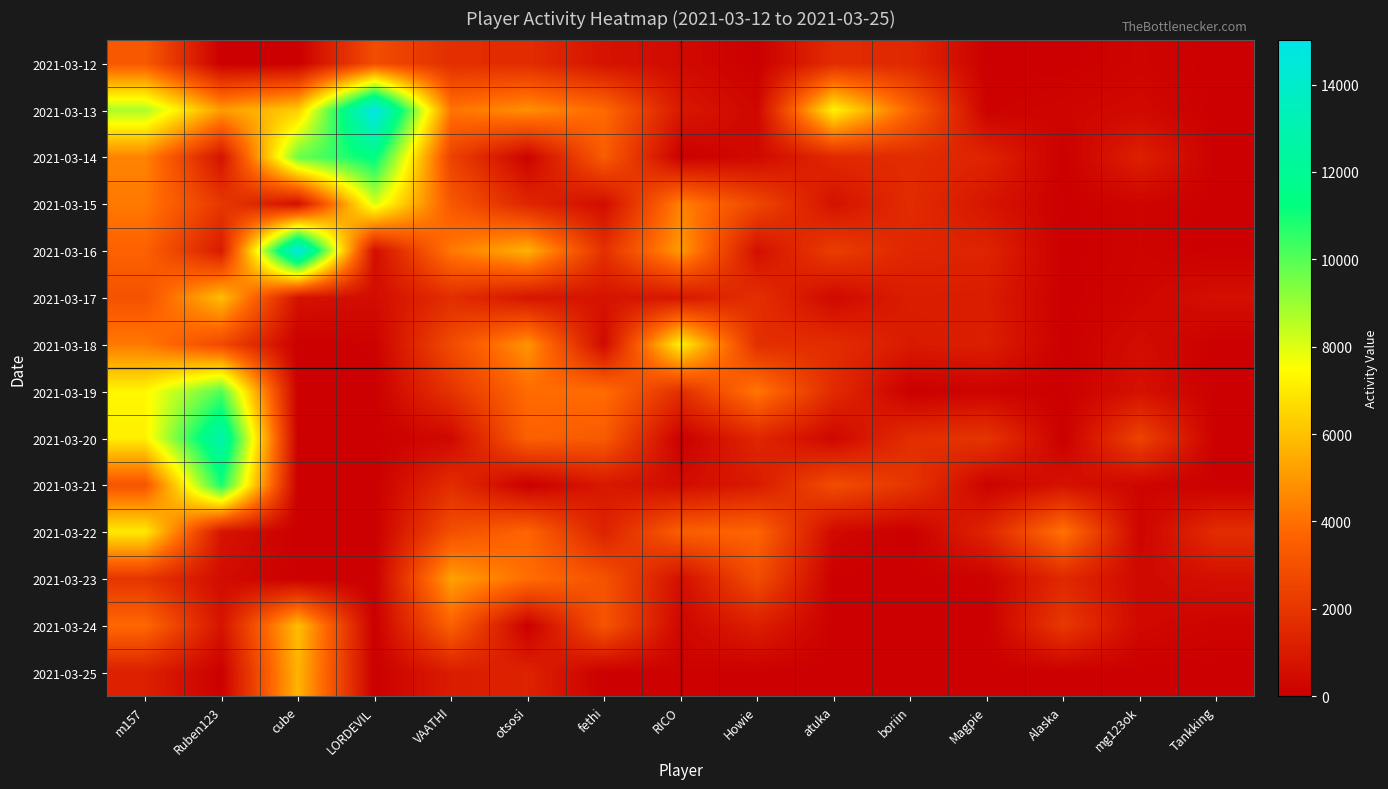

List the series in order of their peak value, lowest first.

2021-03-12, 2021-03-23, 2021-03-25, 2021-03-17, 2021-03-24, 2021-03-22, 2021-03-18, 2021-03-15, 2021-03-19, 2021-03-21, 2021-03-14, 2021-03-20, 2021-03-16, 2021-03-13